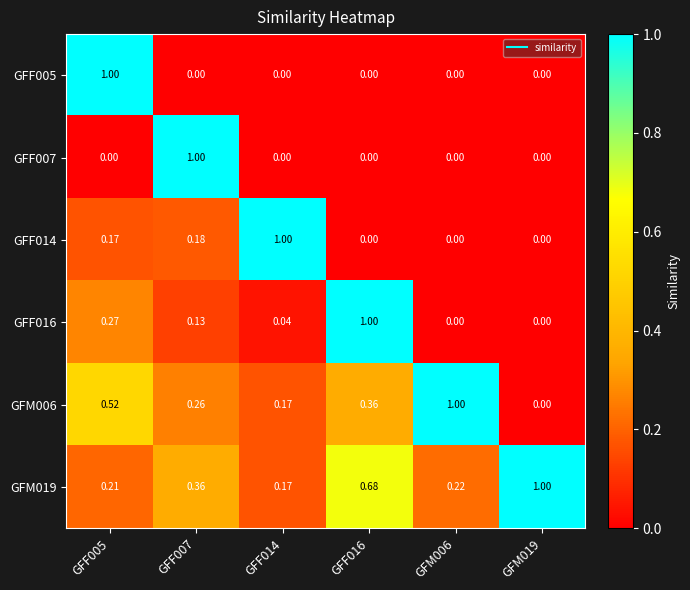

How many values in GFF007 are above zero?

1